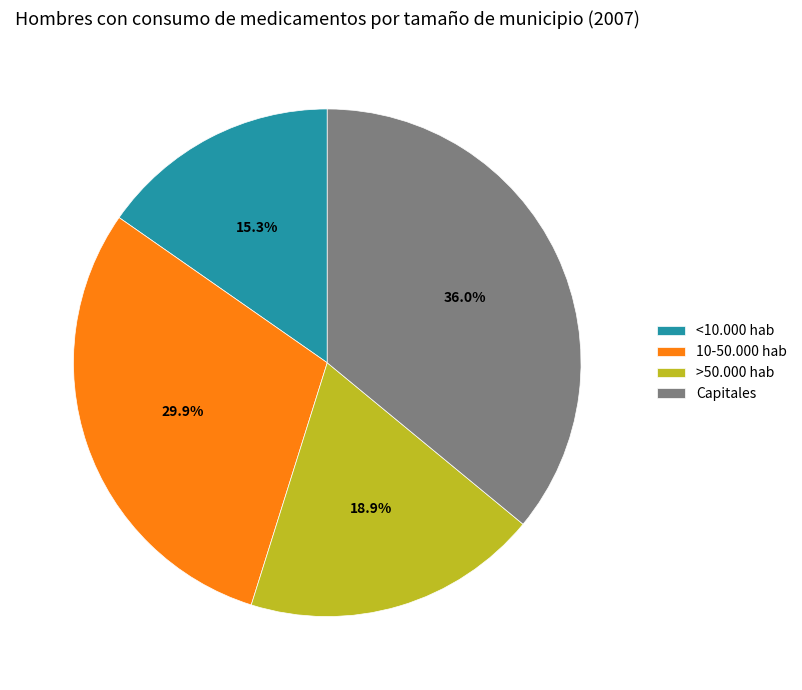

Rank the categories by value from highest to lowest.

Capitales, 10-50.000 hab, >50.000 hab, <10.000 hab